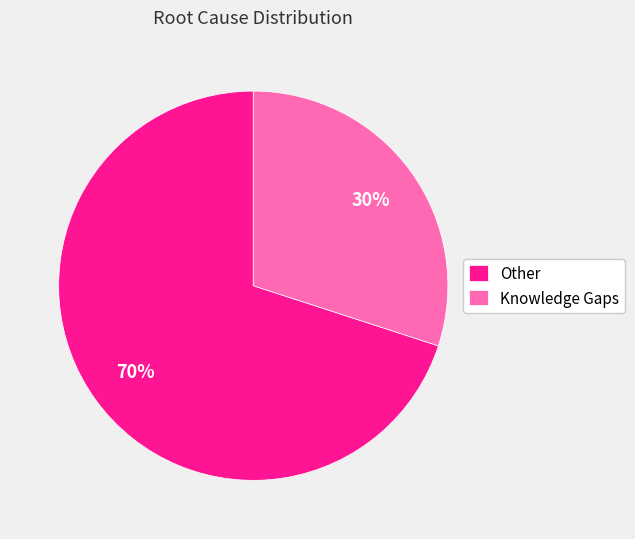

Which slice is the smallest?

Knowledge Gaps